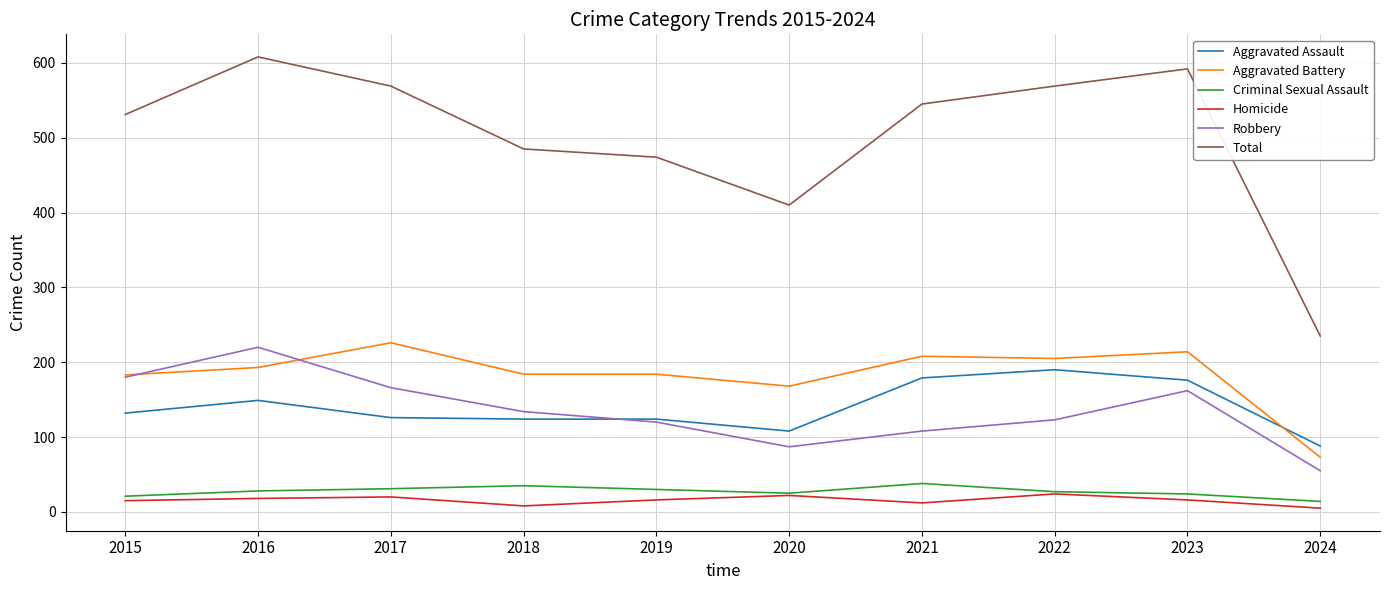

What is the average value of the Aggravated Battery series?

184